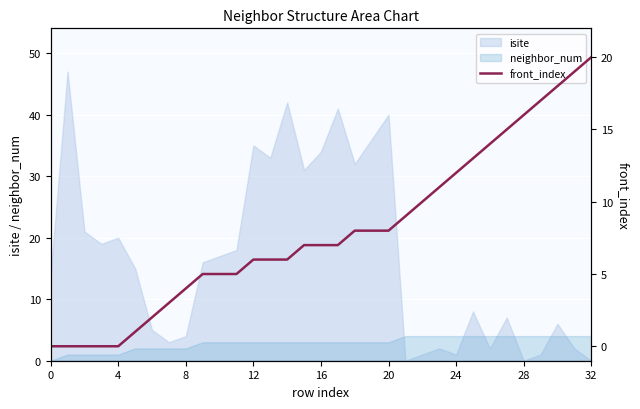

What is the average value?

8